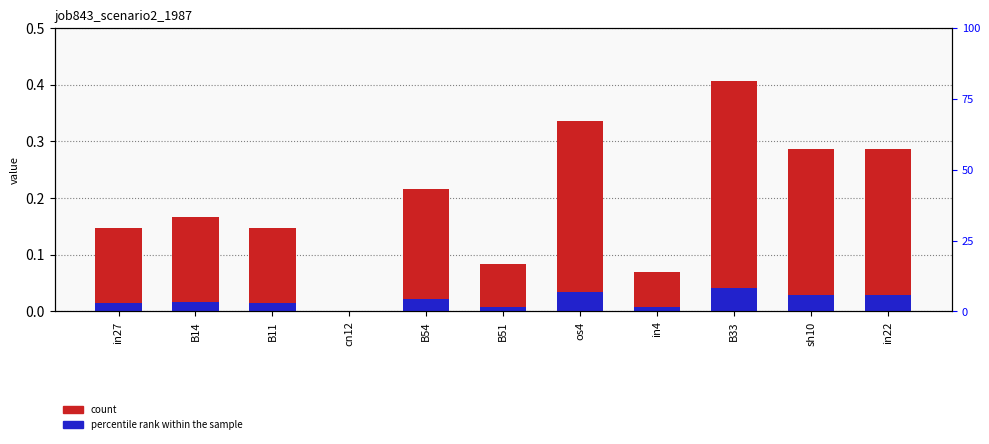

Count the job843_scenario2_1987 values in the range 0 to 1.

11